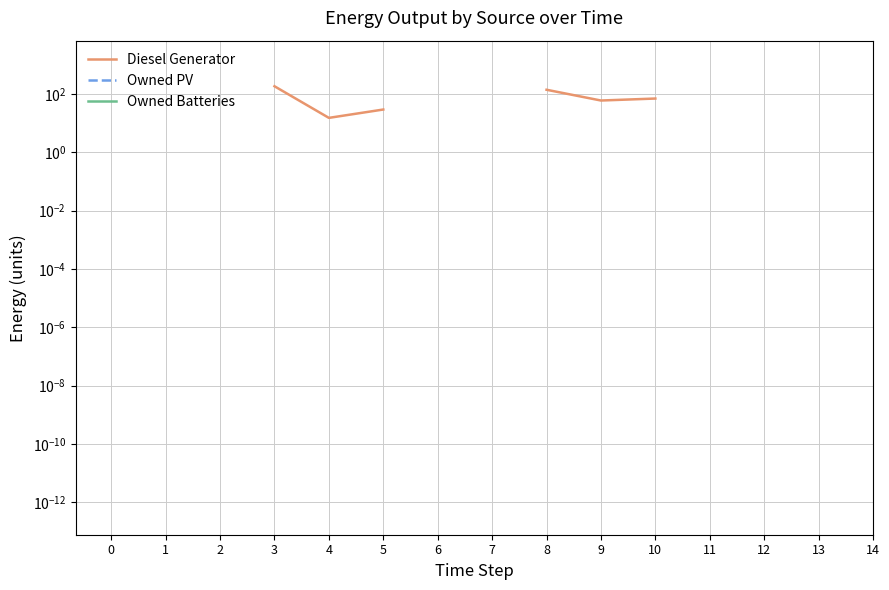

Does the chart display data point markers on the line(s)?

No